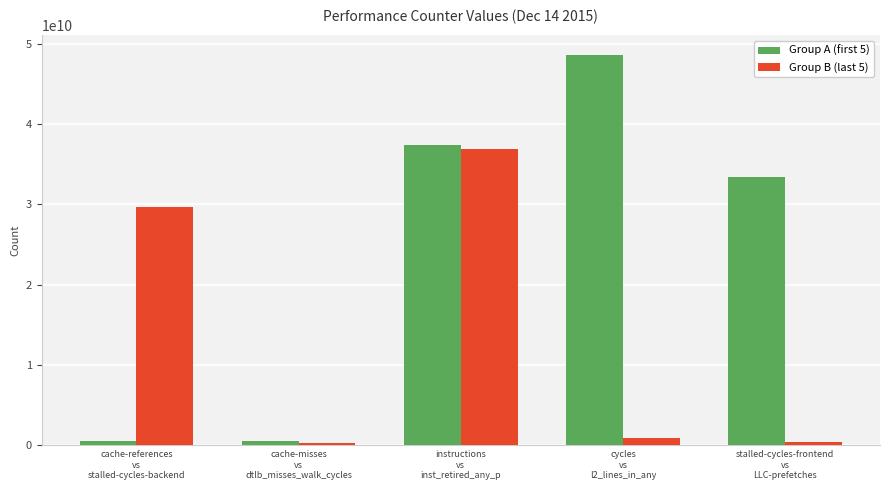

What is the difference between the maximum and second lowest values in the Group A (first 5) series?

48035760136